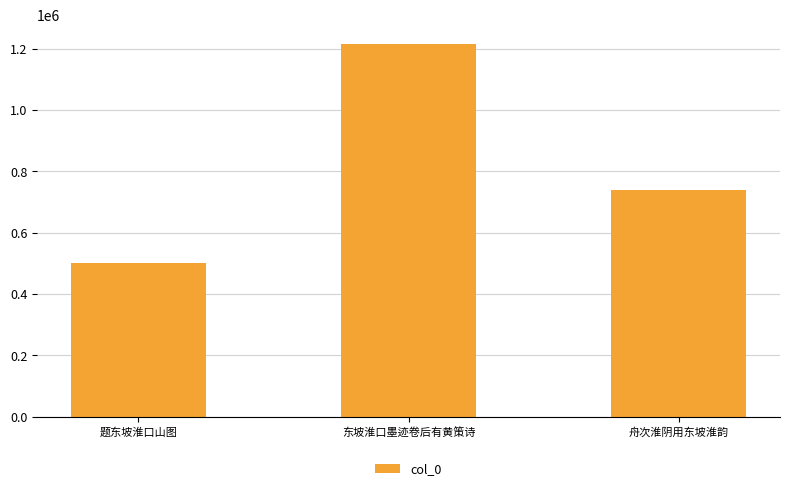

Between 题东坡淮口山图 and 东坡淮口墨迹卷后有黄策诗, which is larger?

东坡淮口墨迹卷后有黄策诗